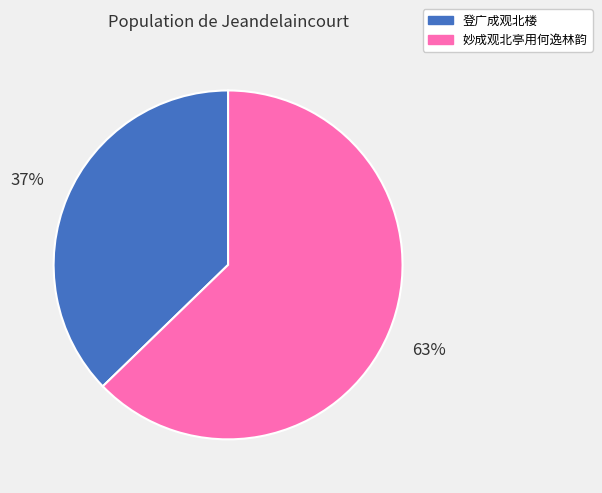

To the nearest percent, what is the difference between the 妙成观北亭用何逸林韵 and 登广成观北楼 slice percentages?

26%